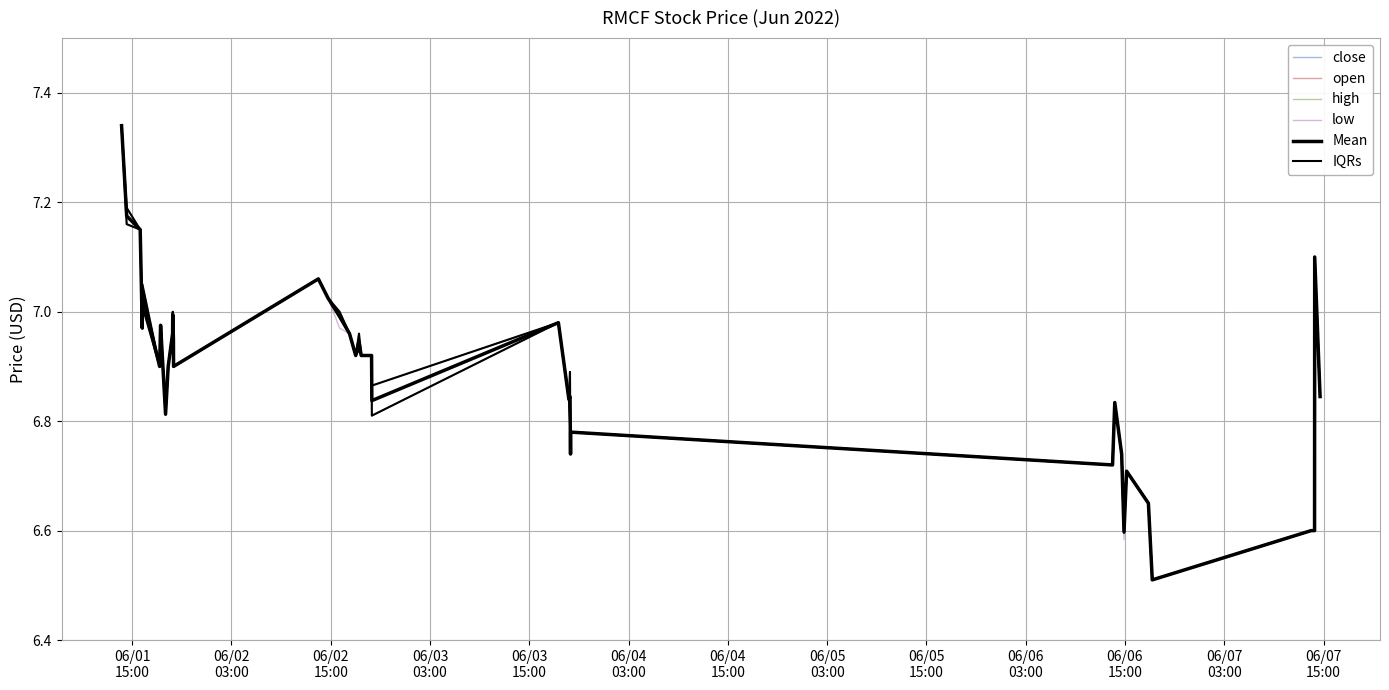

How many lines are shown in the chart?

6